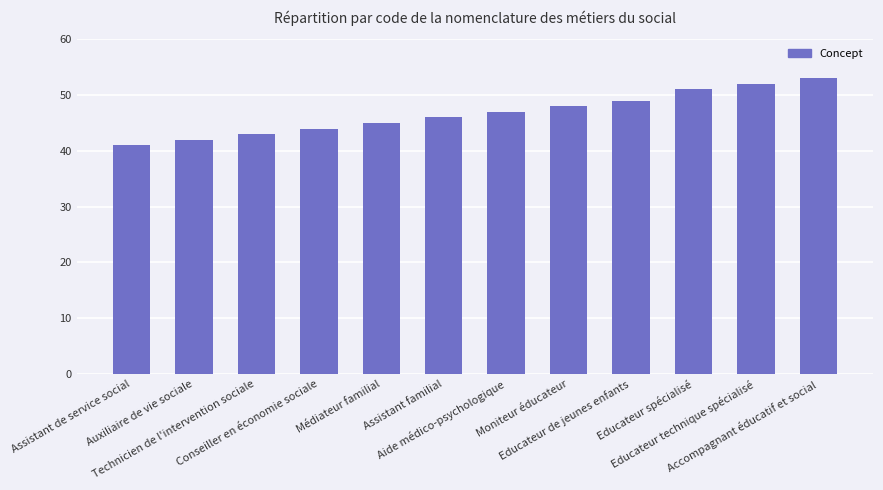

Reading left to right, what are all the values shown in this chart?

Assistant de service social=41	Auxiliaire de vie sociale=42	Technicien de l'intervention sociale=43	Conseiller en économie sociale=44	Médiateur familial=45	Assistant familial=46	Aide médico-psychologique=47	Moniteur éducateur=48	Educateur de jeunes enfants=49	Educateur spécialisé=51	Educateur technique spécialisé=52	Accompagnant éducatif et social=53